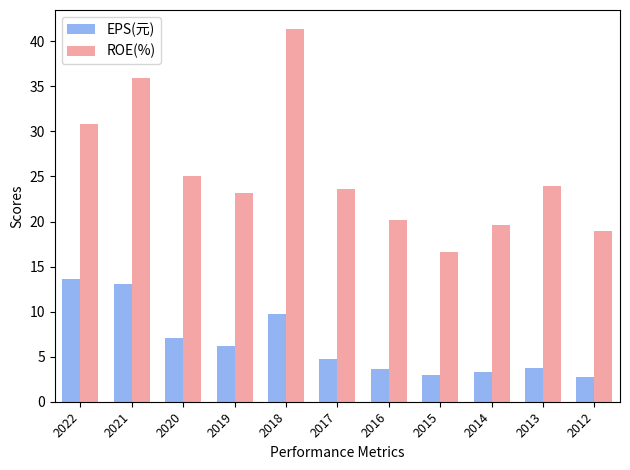

What is the value of the EPS(元) bar at the 8th from the left?

3.0